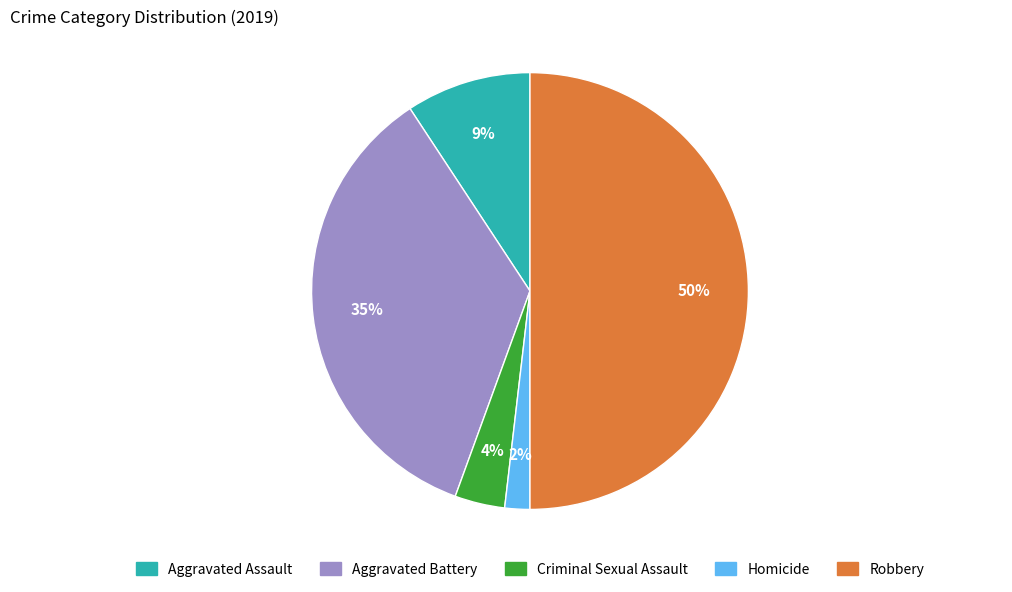

Do Aggravated Battery and Criminal Sexual Assault together represent more than half of the pie?

No